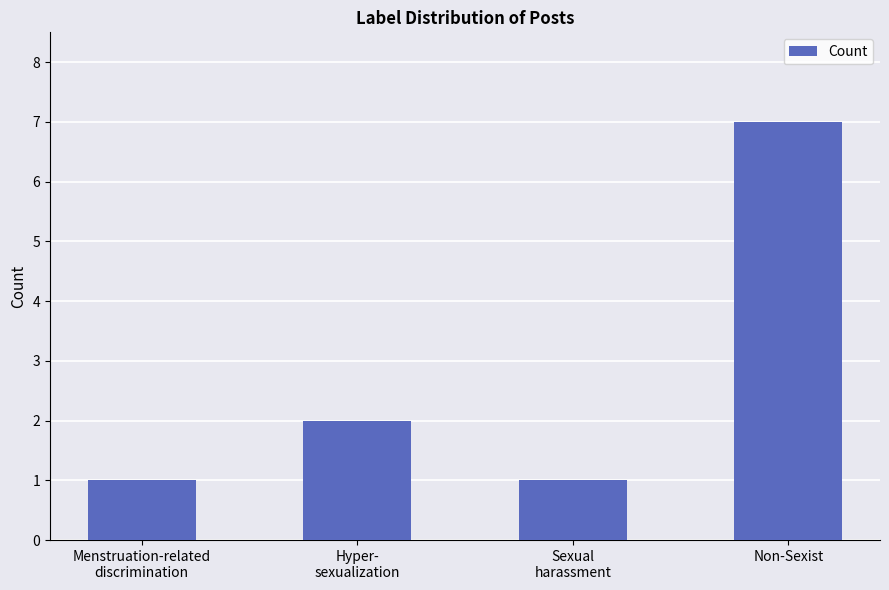

Reading left to right, what are all the values shown in this chart?

1	2	1	7